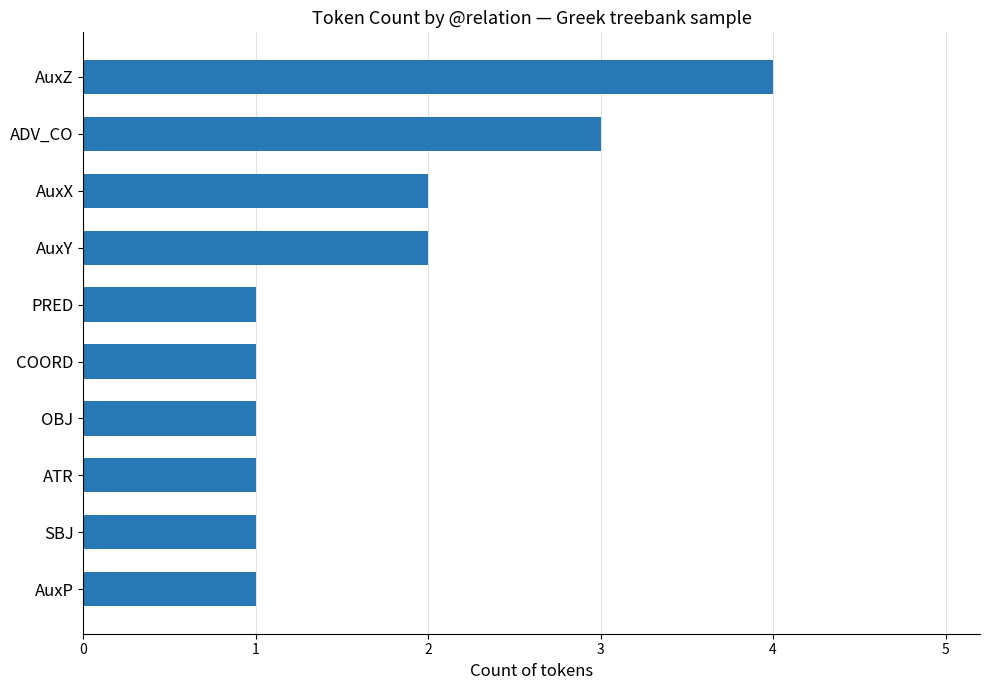

The chart shows a value of 0 at SBJ. True or false?

False